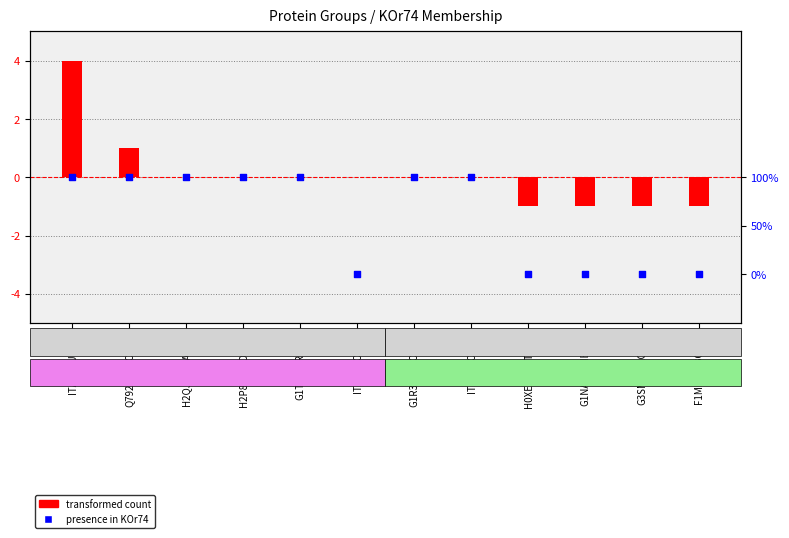

Which series reaches the maximum Y coordinate?

transformed count